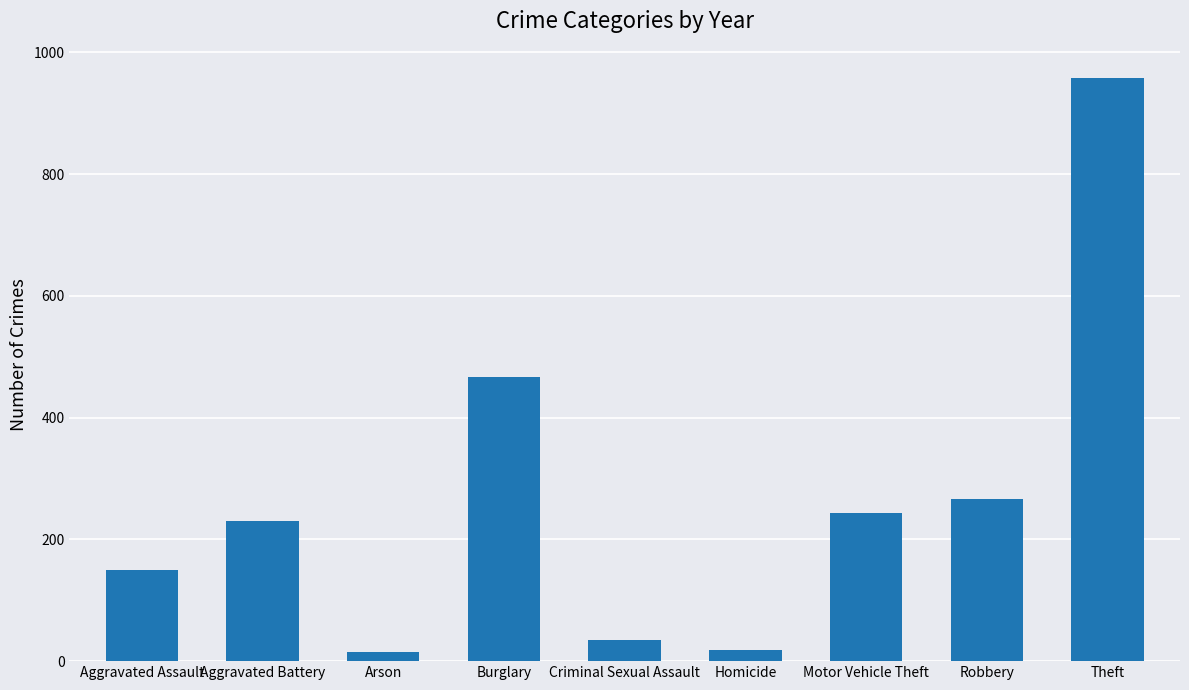

Approximately how many times larger is the value at Theft compared to Aggravated Battery?

4.2